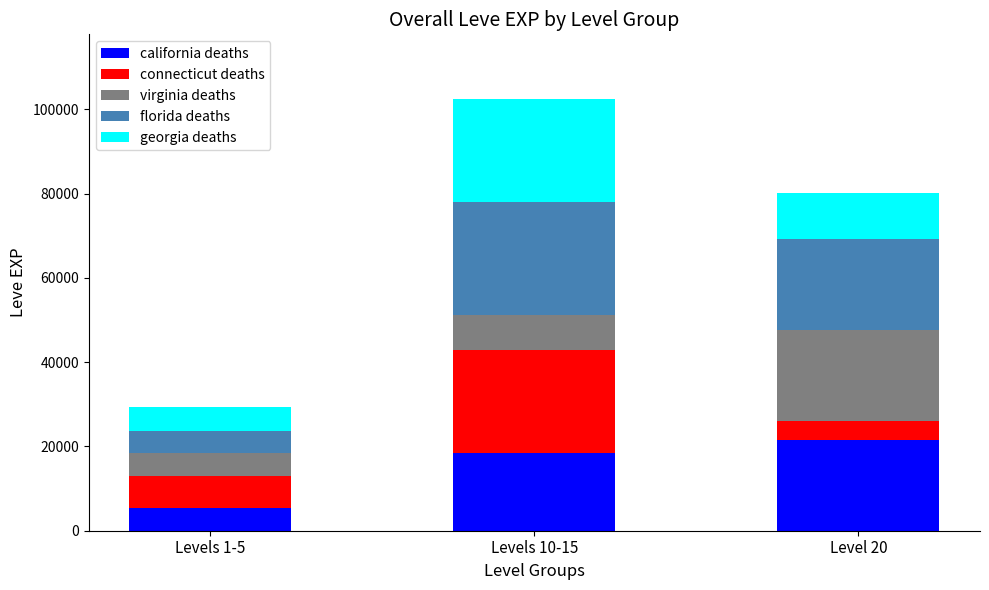

At which category is the sum across all series the highest?

Levels 10-15